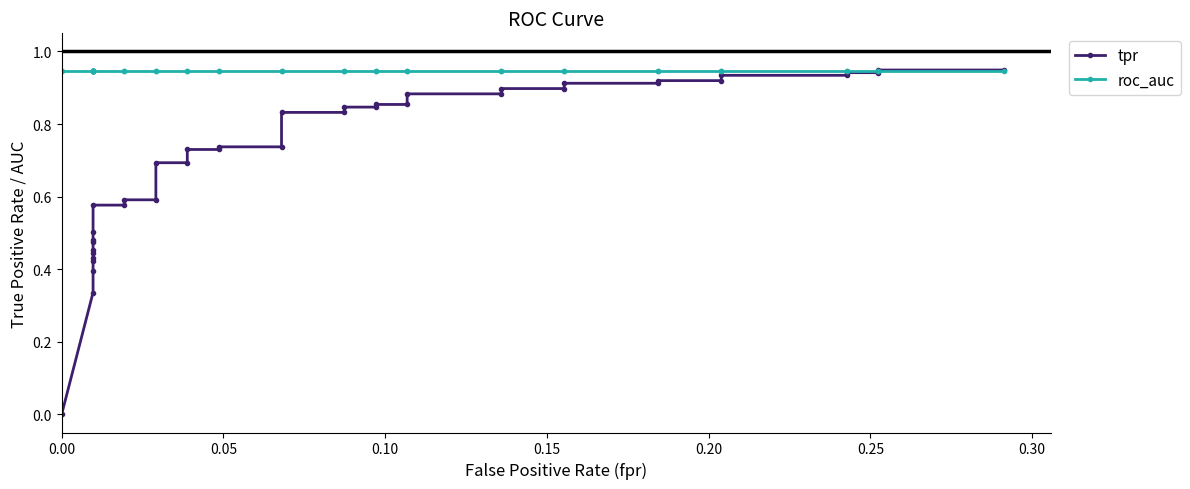

Which series has the widest spread of values?

tpr